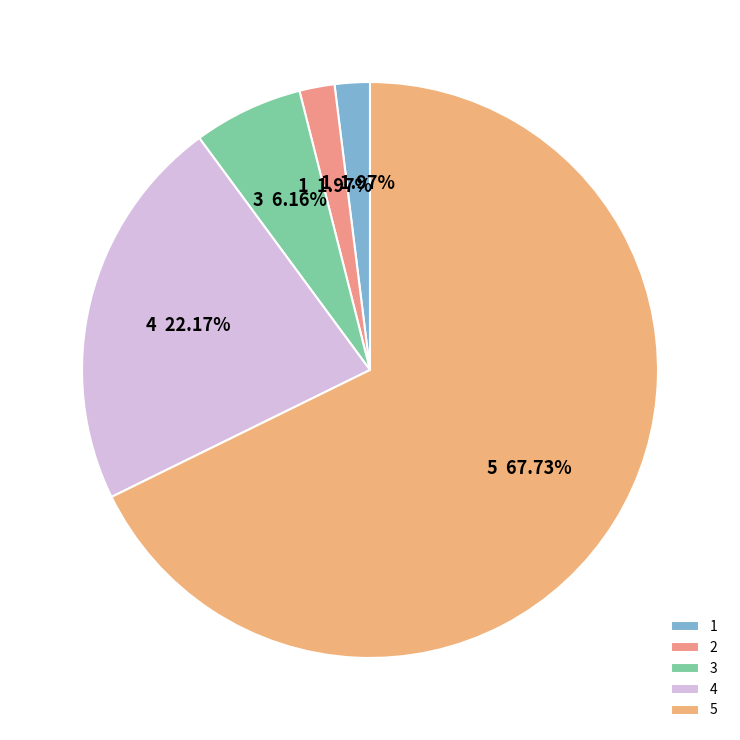

Approximately how many times larger is the value at 2 compared to 3?

0.3